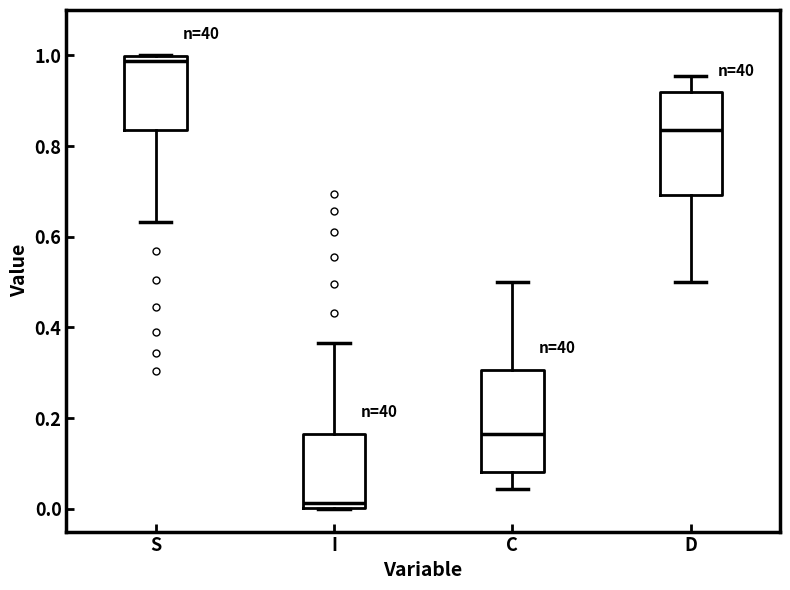

Which box has the highest median line?

S